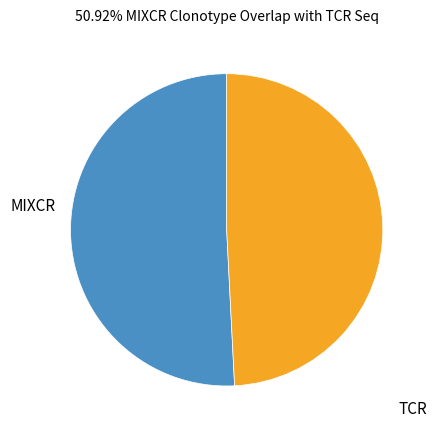

Which has a higher value, TCR or MIXCR?

MIXCR